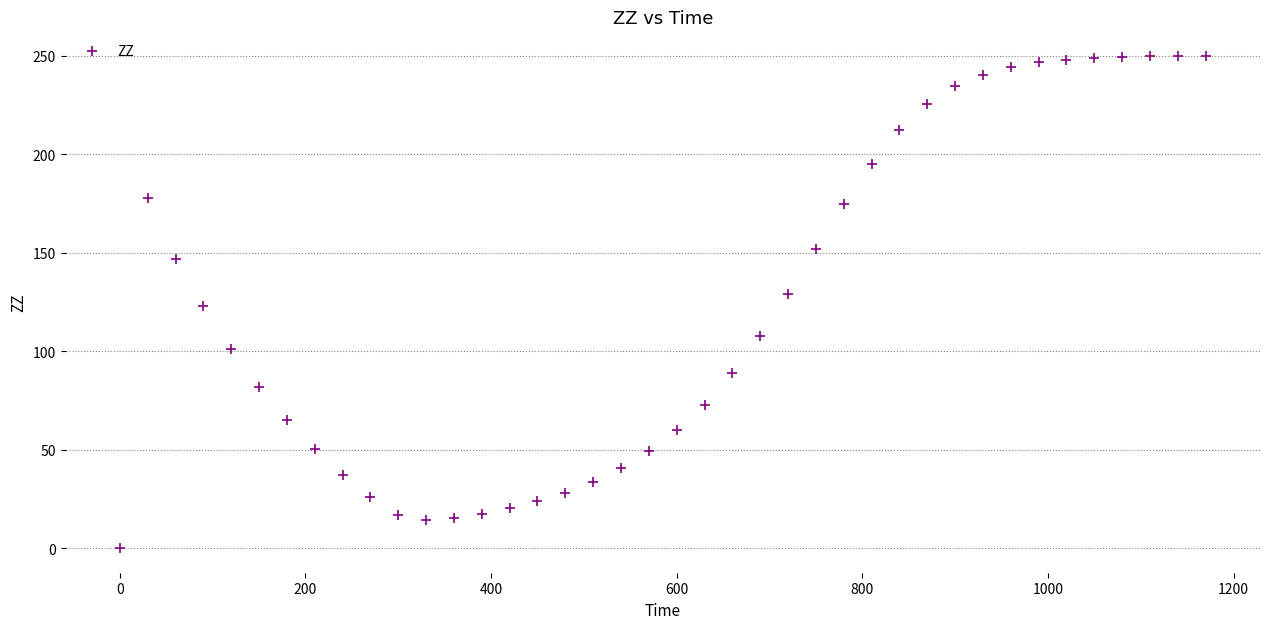

What is the range of Y values (max minus min)?

249.9